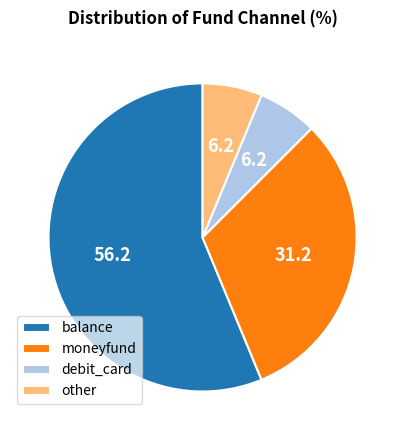

How many segments does this pie chart have?

4